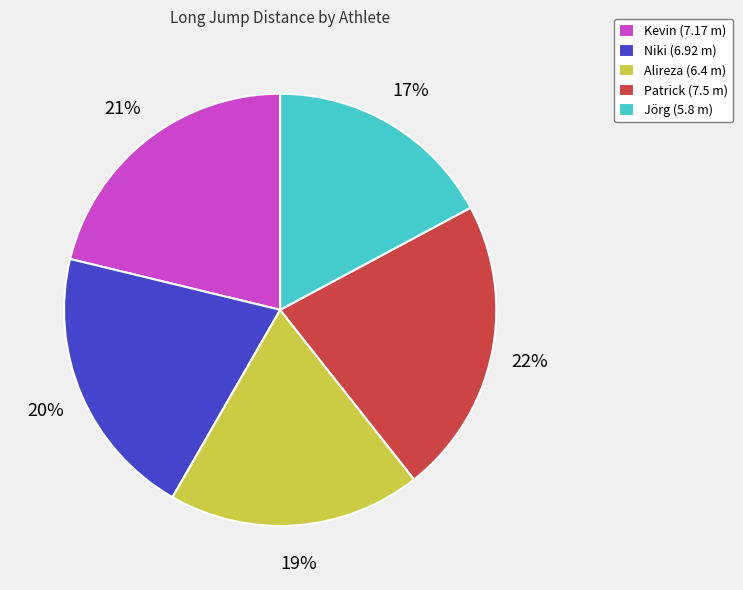

Does any single category account for the majority?

No